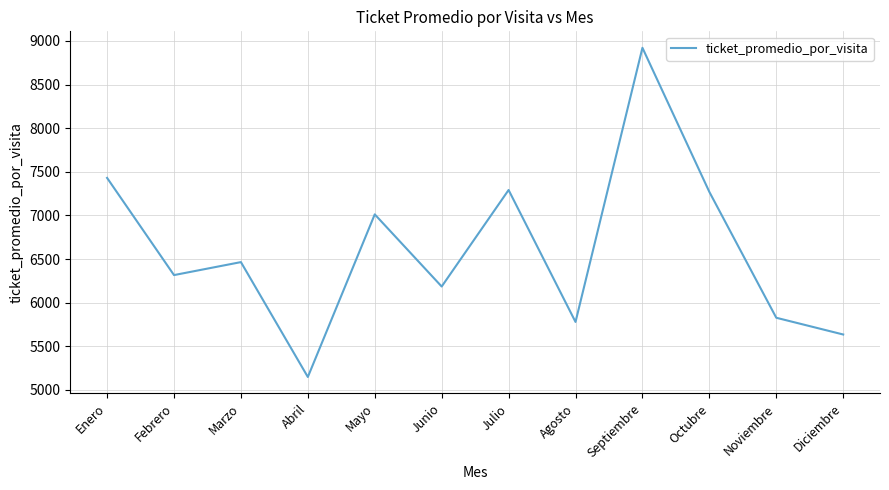

What is the change in value from Mayo to Junio?

-827.0